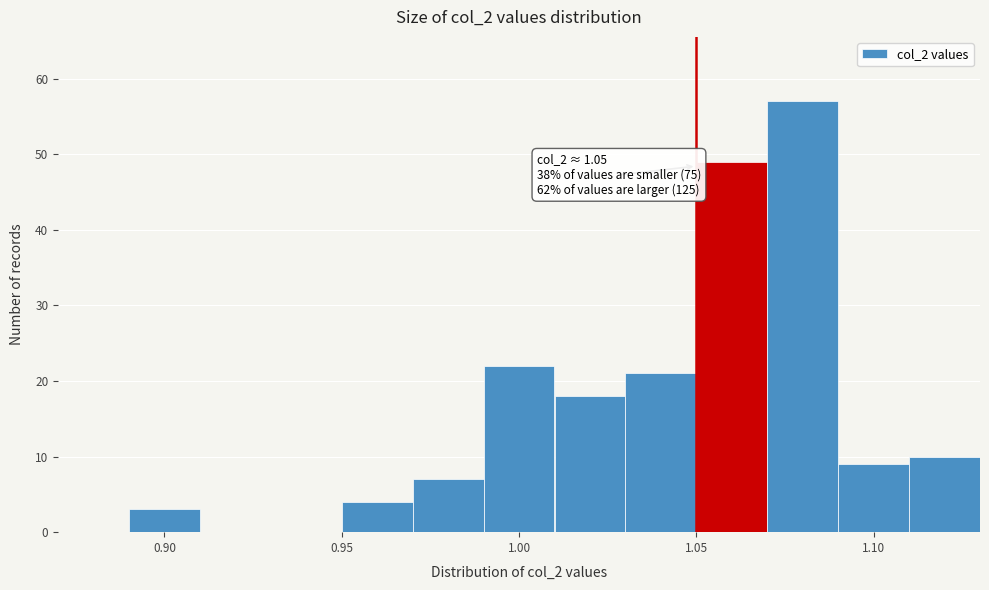

Which range on the x-axis has the tallest bar?

1.07 to 1.09